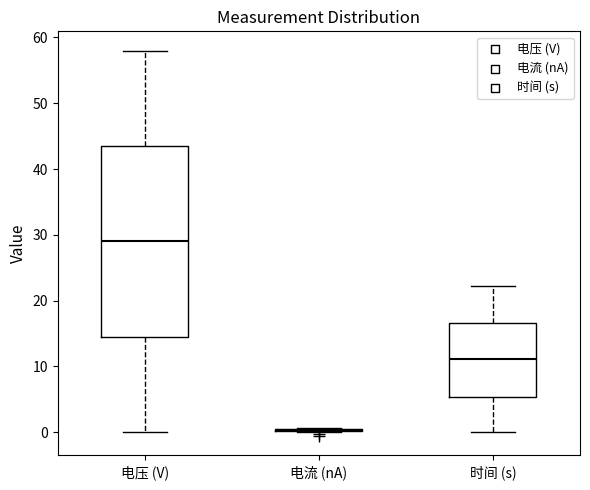

Where is the upper edge of the box for 电压 (V) on the y-axis? The values are not printed on the chart, so give them approximately, as read against the axis.

44